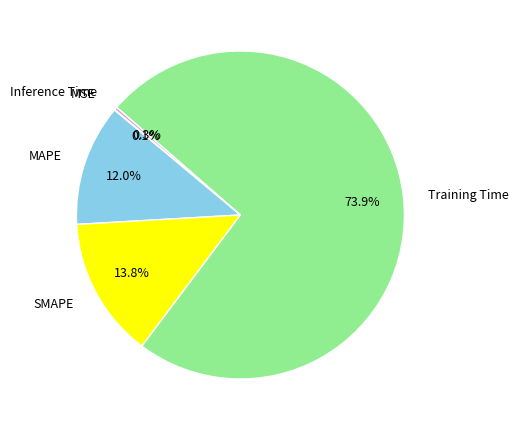

Does Inference Time account for over 50% of the chart?

No